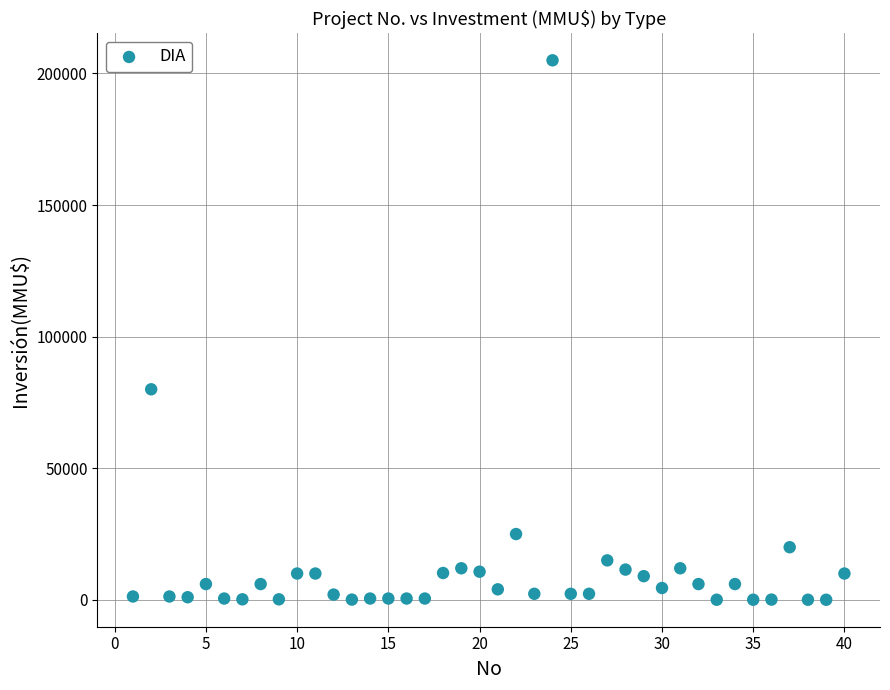

What Y value in the scatter plot is closest to 102518?

80000